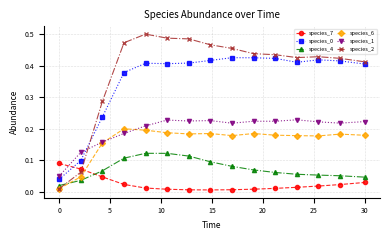

True or false: species_1 and species_0 intersect in this chart.

True